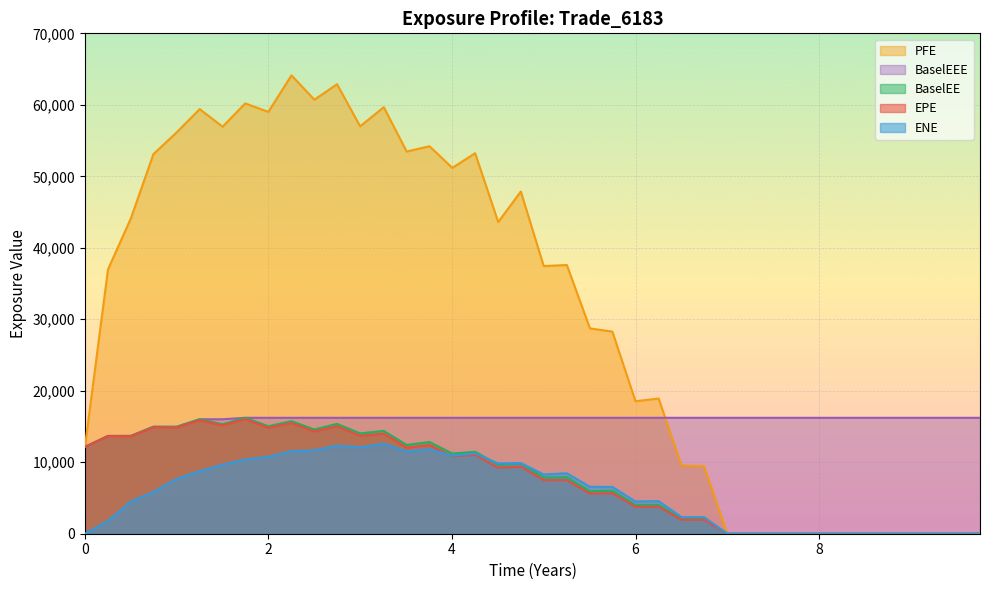

At how many categories does at least one series exceed 16210?

39